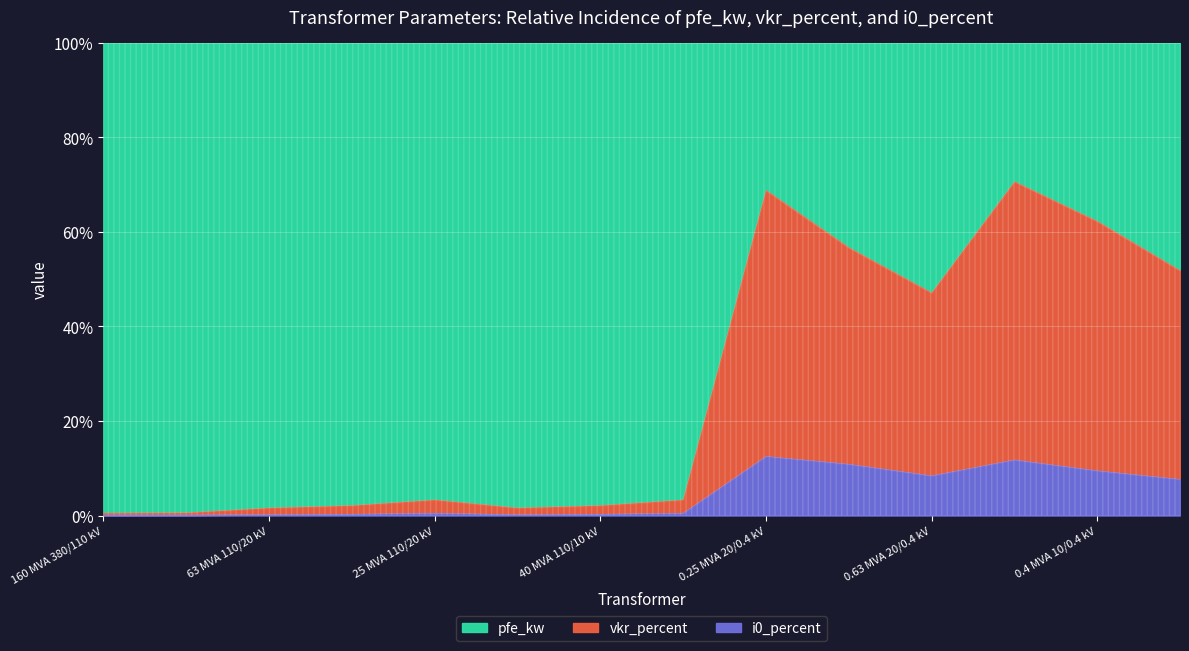

What is the total value across all series at 0.4 MVA 10/0.4 kV?

2.5